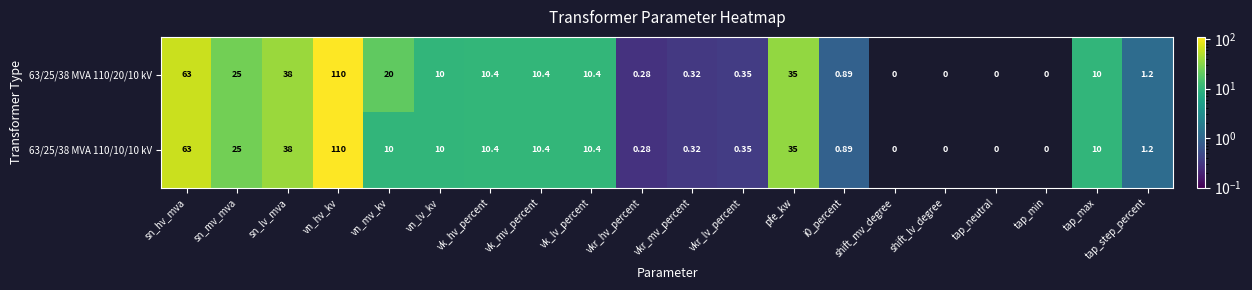

Which label corresponds to the largest value in the chart?

vn_hv_kv